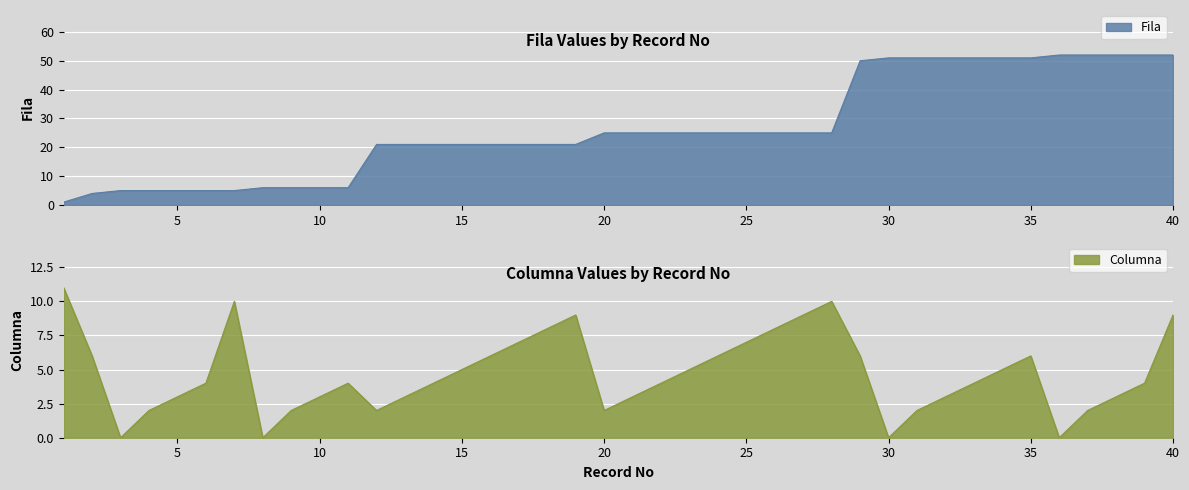

Rank the categories by Fila value from highest to lowest.

36, 37, 38, 39, 40, 30, 31, 32, 33, 34, 35, 29, 20, 21, 22, 23, 24, 25, 26, 27, 28, 12, 13, 14, 15, 16, 17, 18, 19, 8, 9, 10, 11, 3, 4, 5, 6, 7, 2, 1